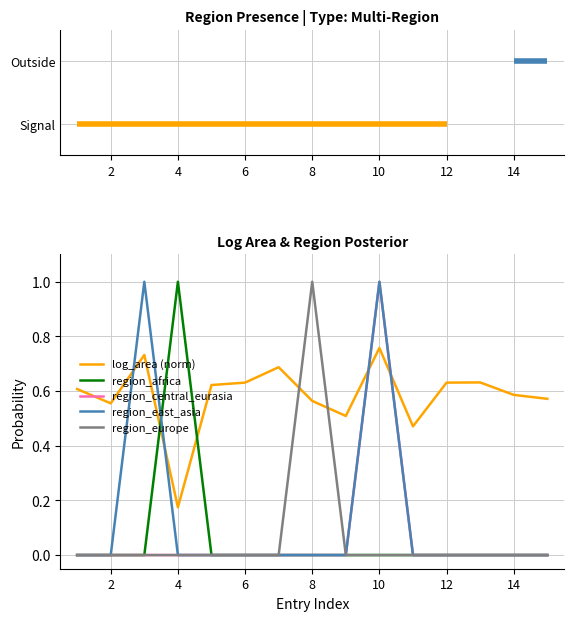

At how many categories does at least one series exceed 0?

15